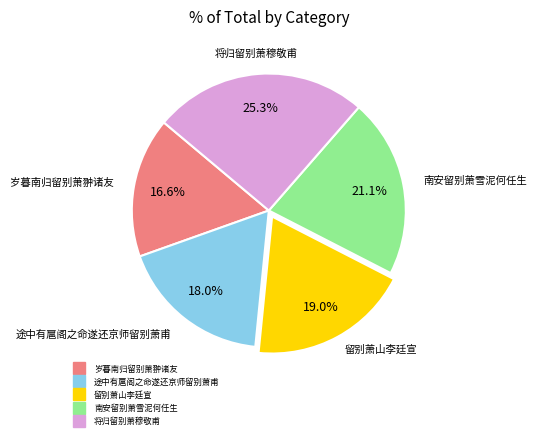

Does 途中有扈阁之命遂还京师留别萧甫 represent more than half of the total?

No